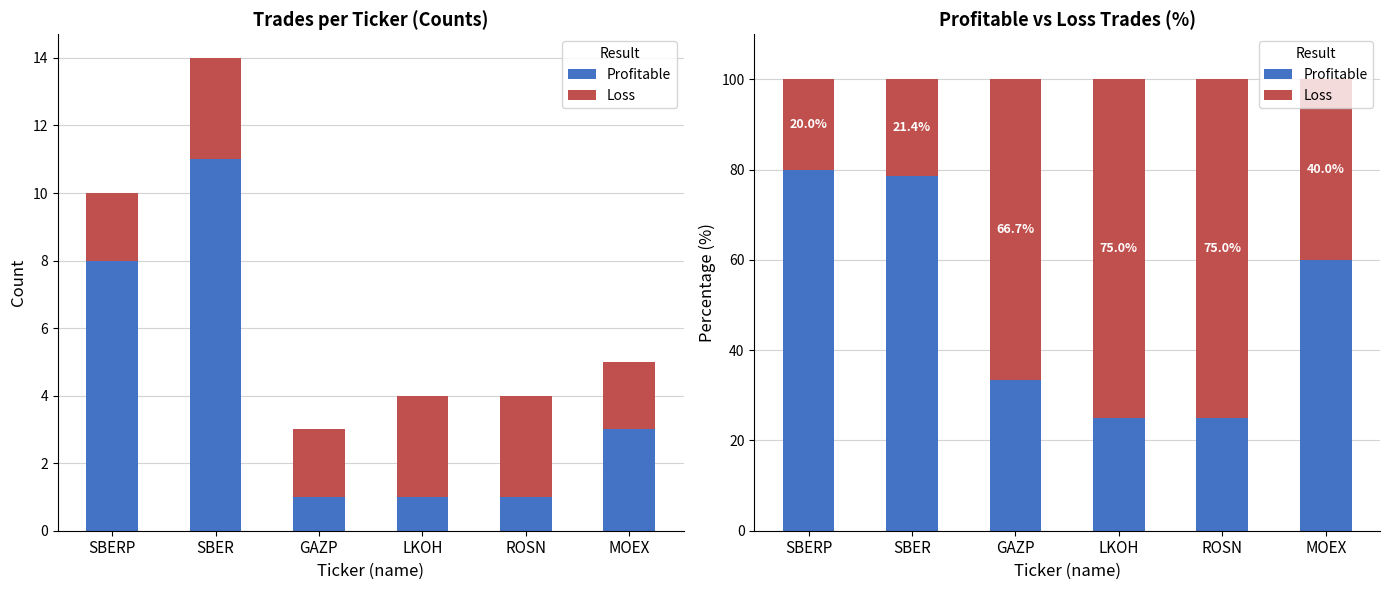

What are all the series names shown in the legend?

Profitable, Loss